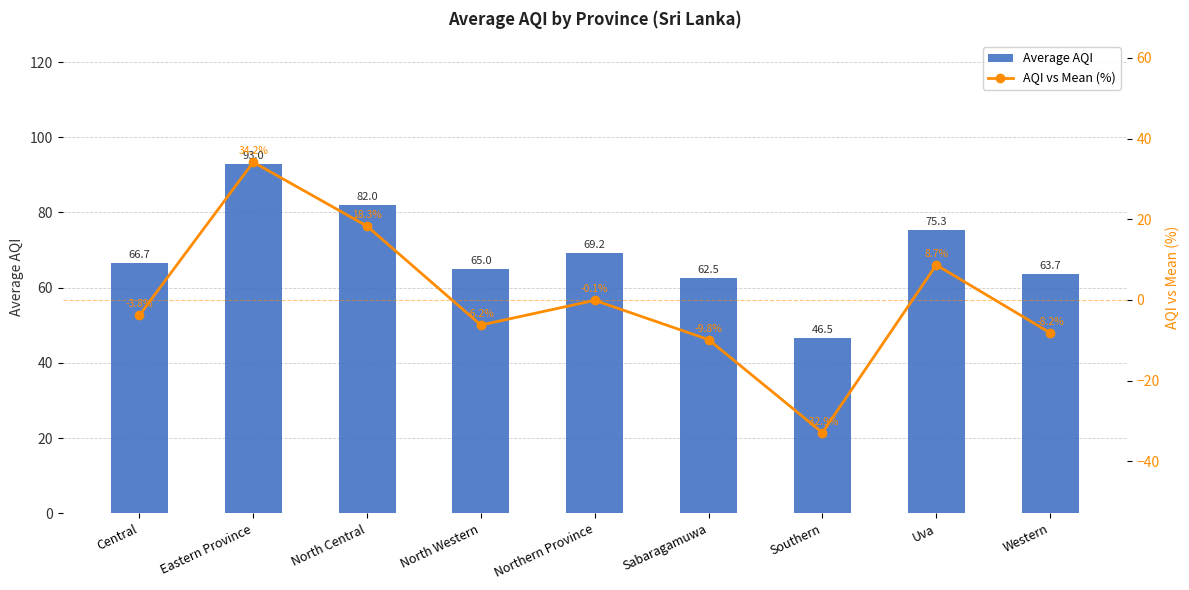

Between Central and North Central, which is larger?

North Central